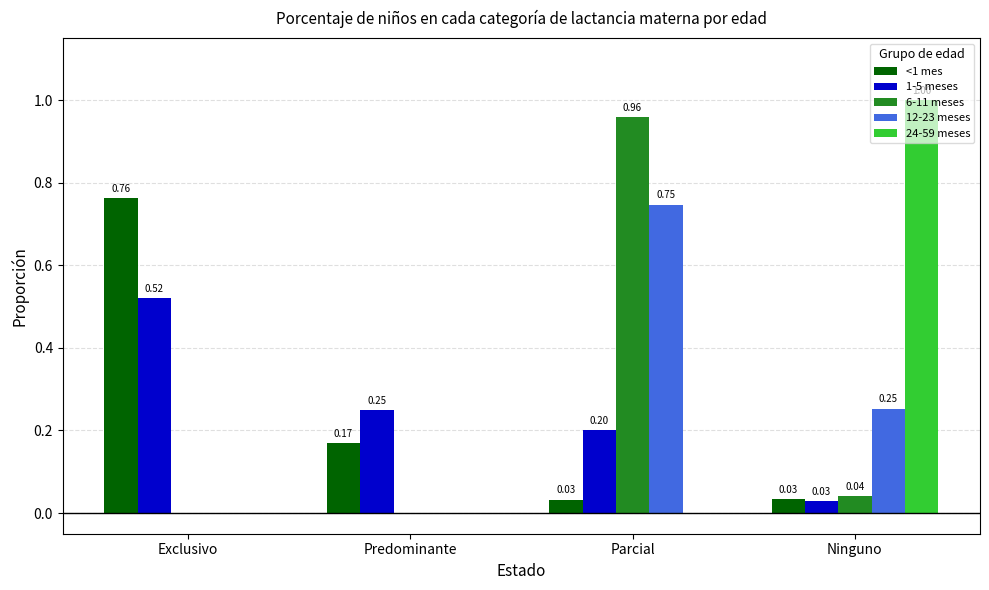

Which series changed the most between Exclusivo and Predominante?

<1 mes